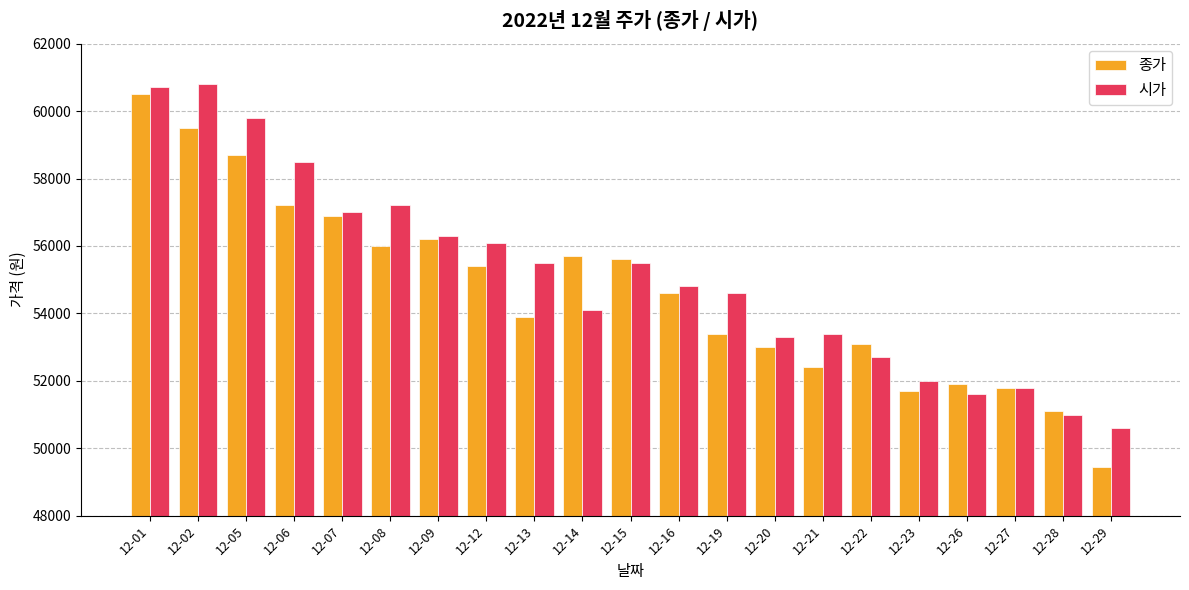

How many values in the 종가 series are below 54600?

10